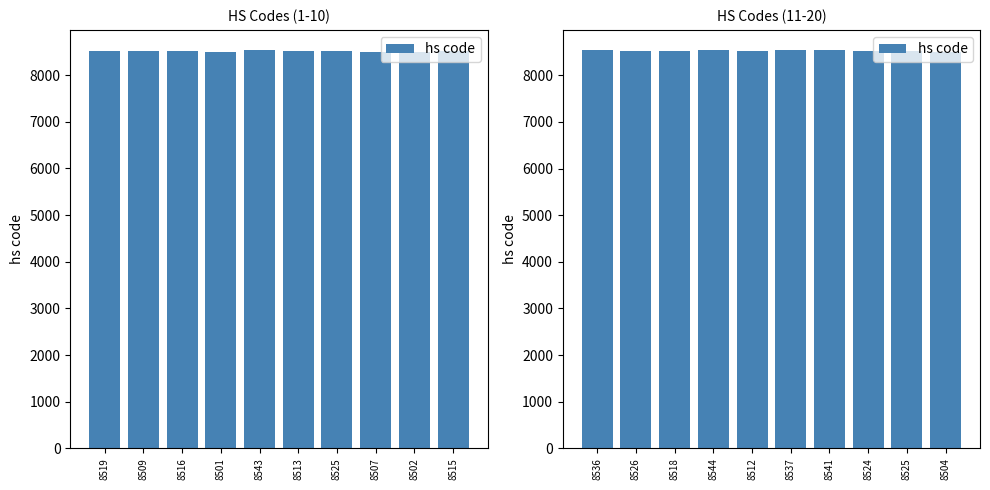

True or false: the data shows 8504 at 8504.

True